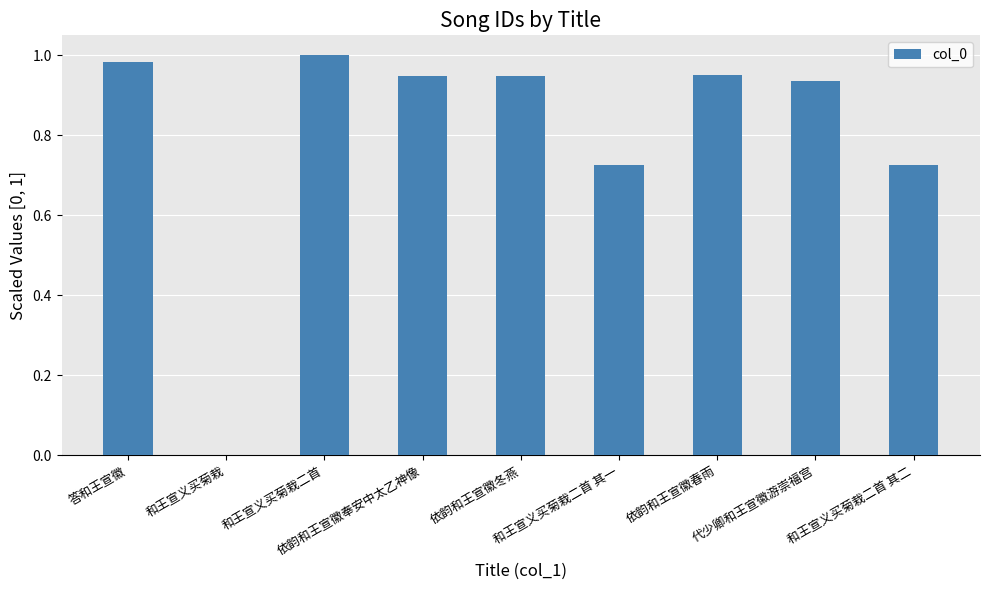

What is the sum of all values?

7.2